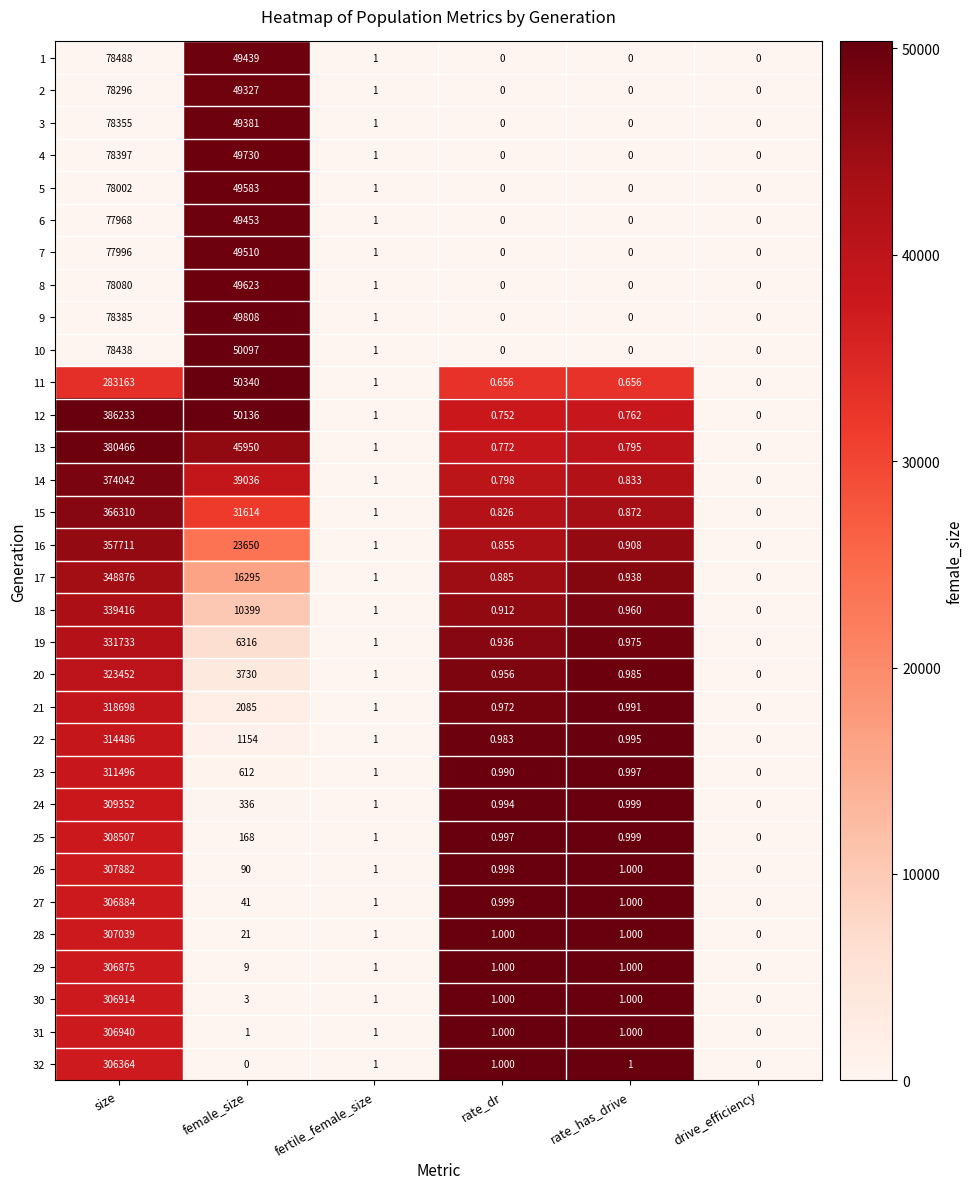

At which label does 5 first exceed 1?

size